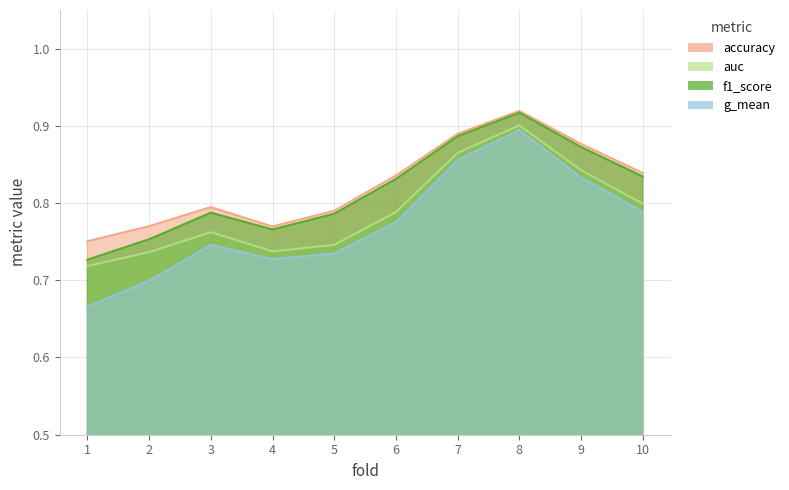

What are all the series names shown in the legend?

accuracy, auc, f1_score, g_mean